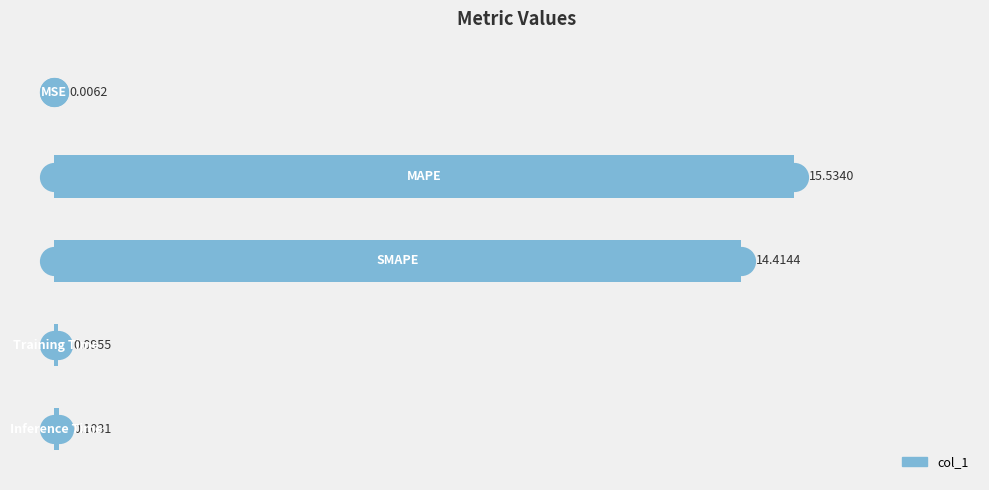

What is the sum of all values?

30.2